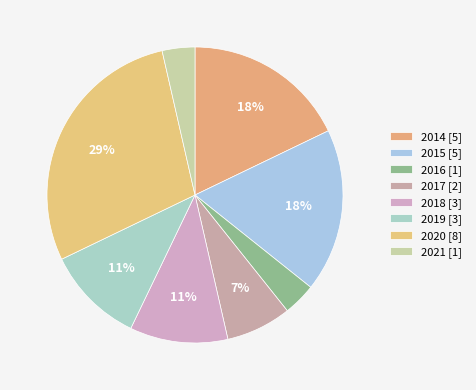

Count the number of slices in the pie.

8